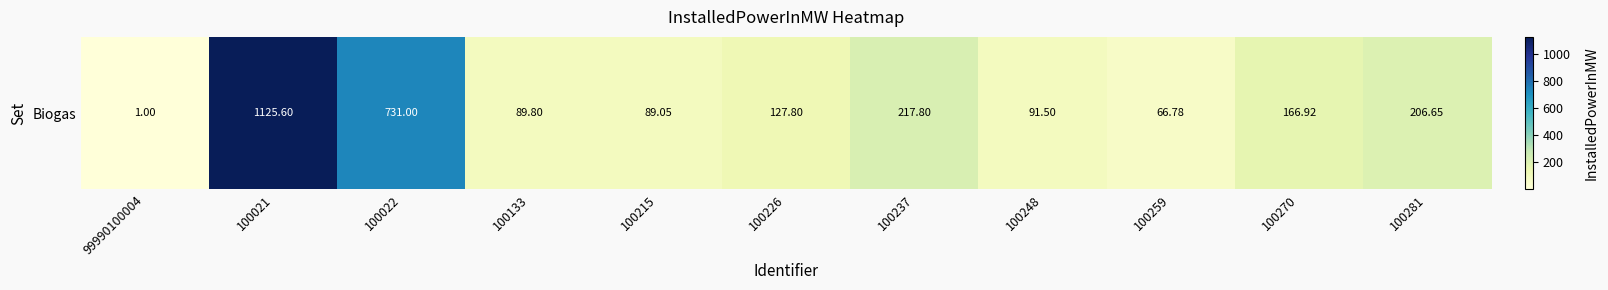

What is the change in value from 100237 to 100259?

-151.0